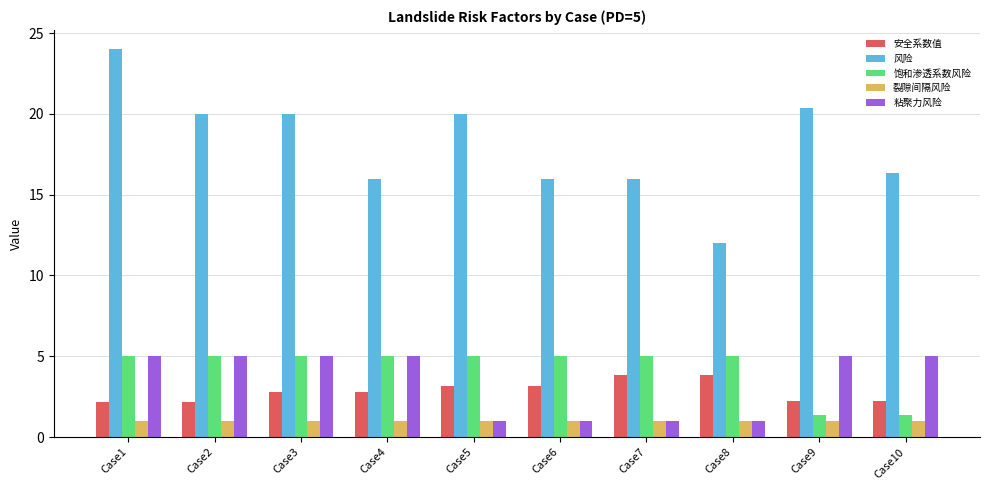

Is it true that 安全系数值 equals 2.8 at Case4?

True